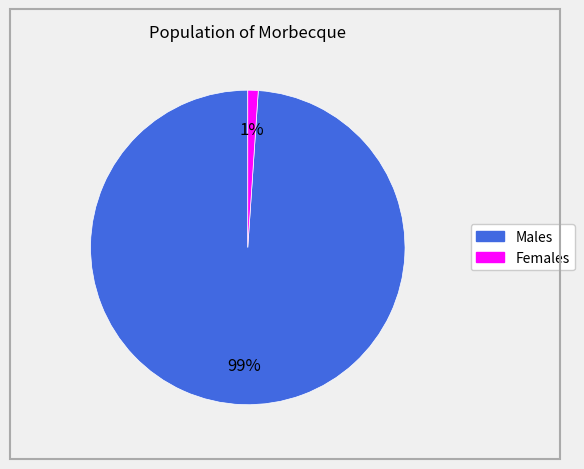

How many segments does this pie chart have?

2